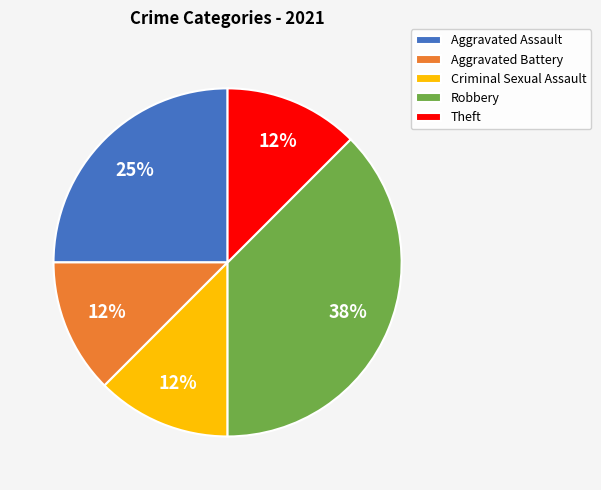

How many slices are in this pie chart?

5